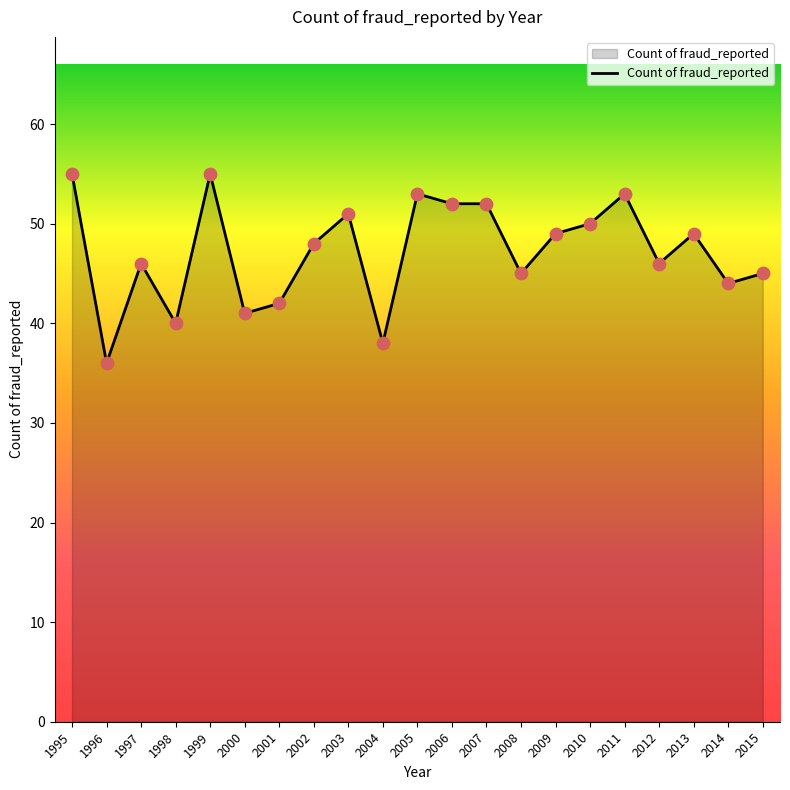

Which has a higher value, 2004 or 2013?

2013